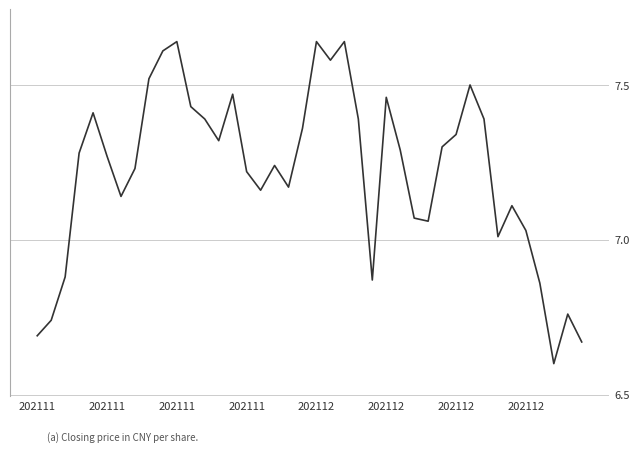

What is the smallest value displayed?

6.6